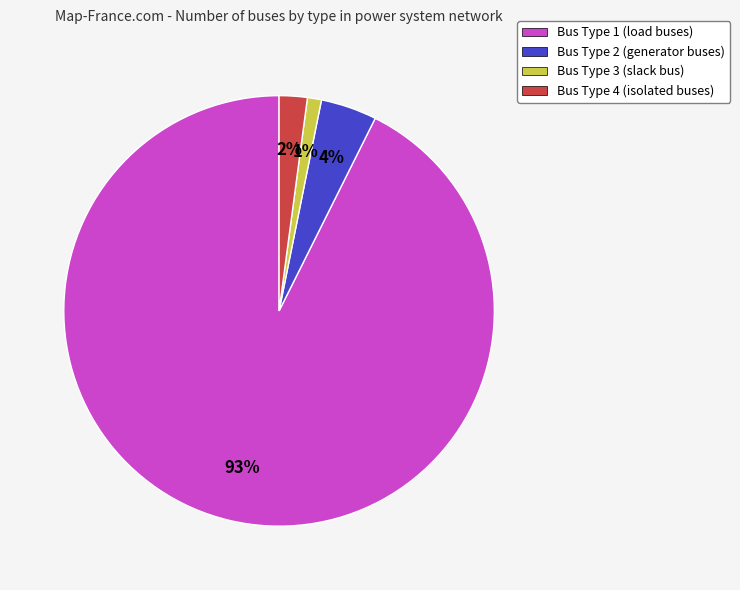

How many segments does this pie chart have?

4